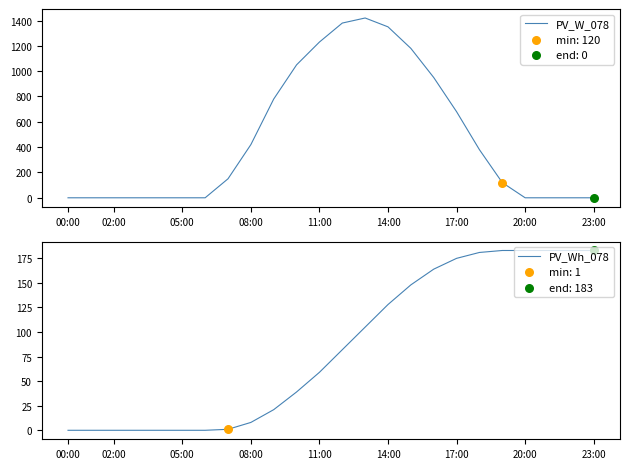

Is the value of PV_Wh_078 at 13 greater than the value of PV_W_078 at 16?

No